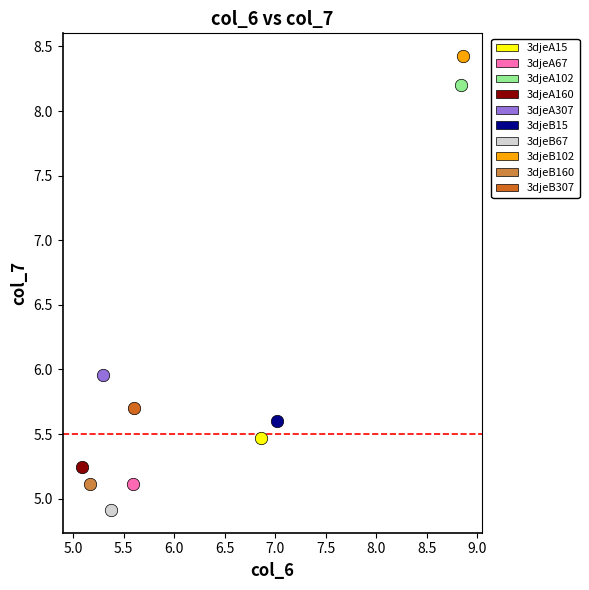

Which series contains the highest Y value?

3djeB102